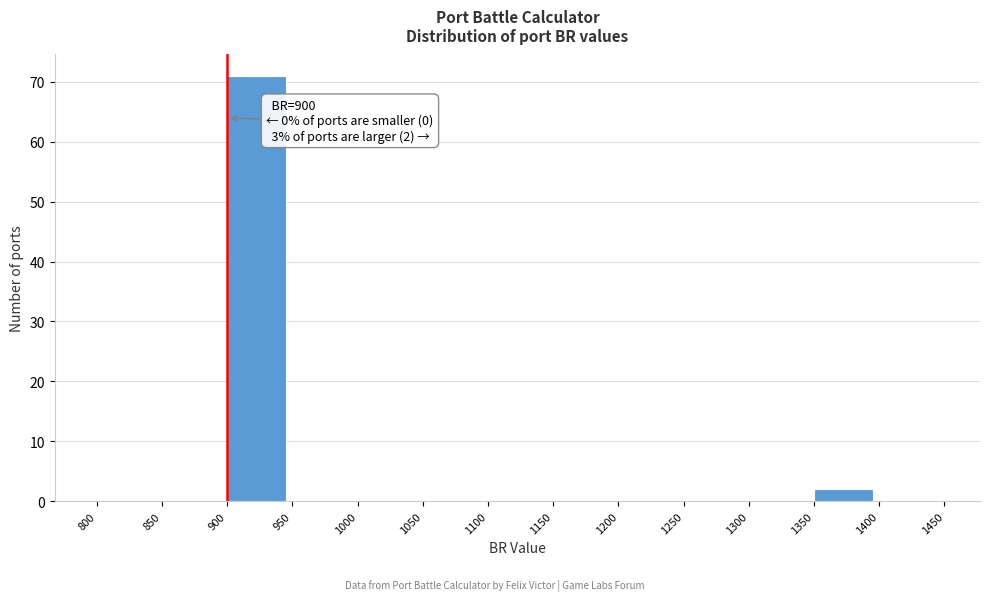

Which range on the x-axis has the tallest bar?

900 to 950